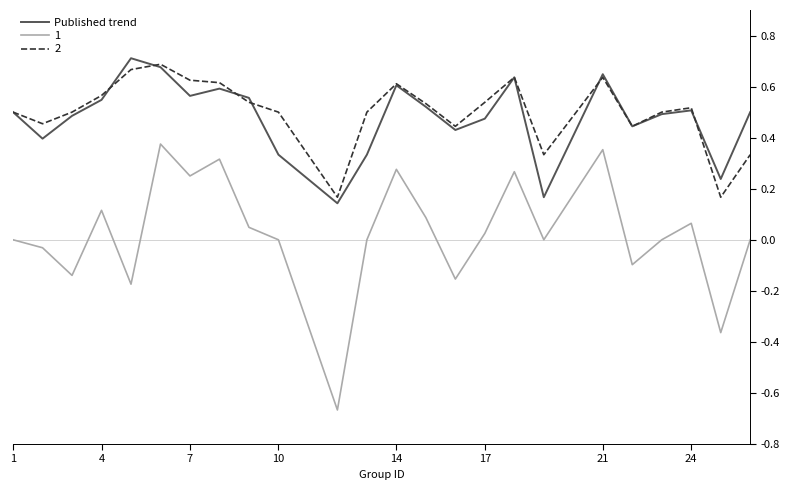

True or false: 2 and 1 intersect in this chart.

False